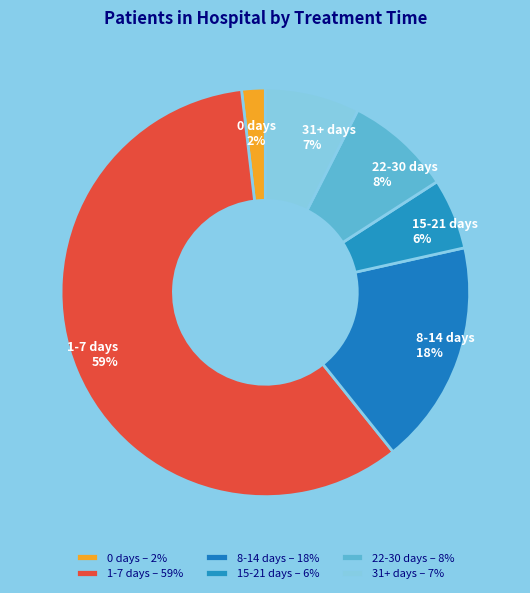

What percentage is the 15-21 days slice, to the nearest percent?

6%